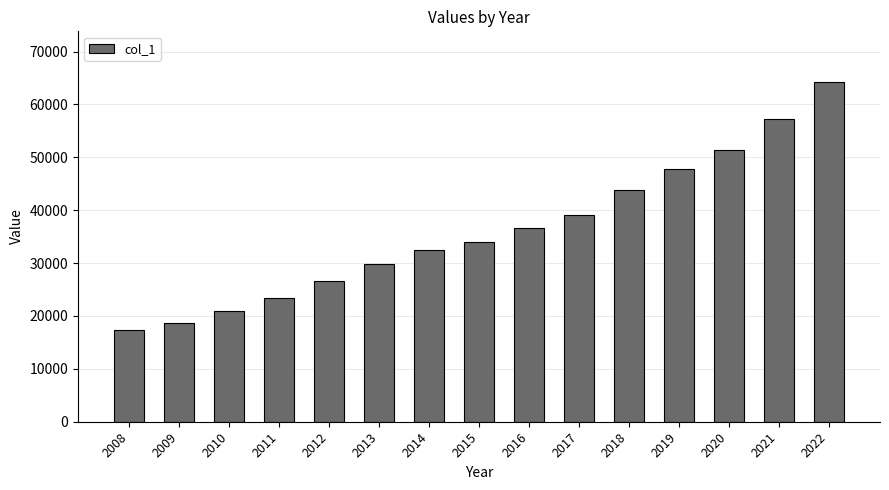

Reading right to left, what are all the values shown in this chart?

64191	57244	51344	47867	43724	39167	36709	34030	32495	29792	26629	23369	20952	18638	17290